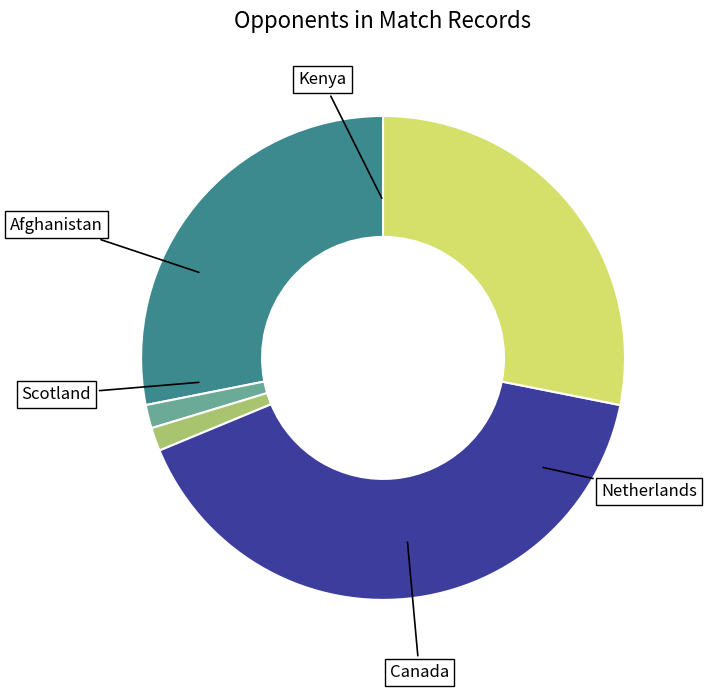

Does any single category account for the majority?

No